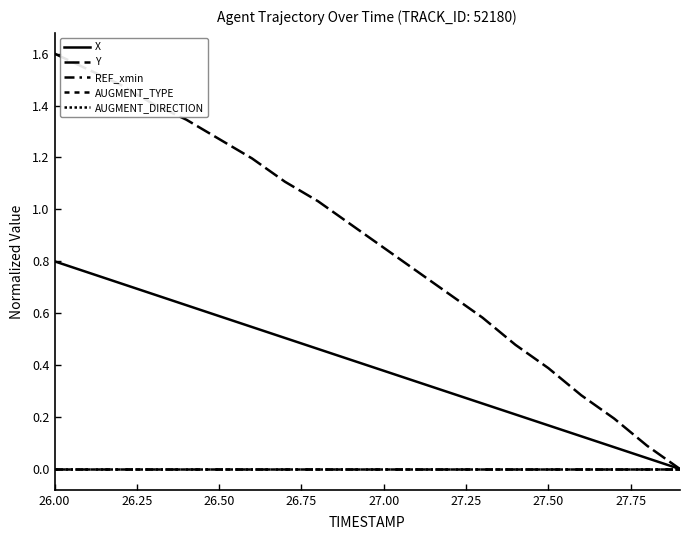

True or false: X and Y intersect in this chart.

False